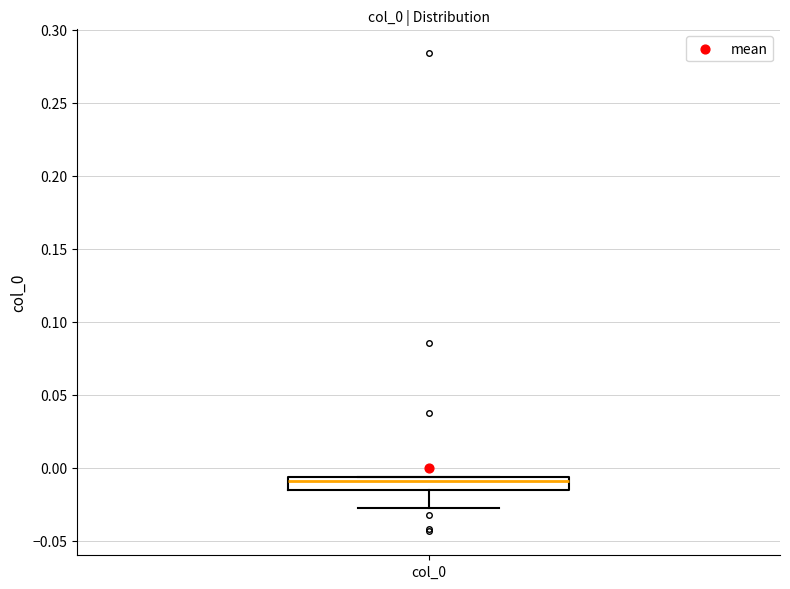

Where is the upper edge of the box for col_0 on the y-axis? The values are not printed on the chart, so give them approximately, as read against the axis.

-0.005